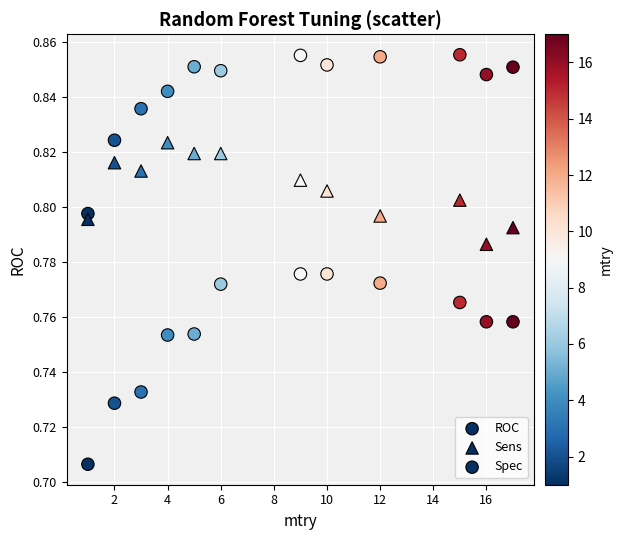

How many data points are displayed?

36